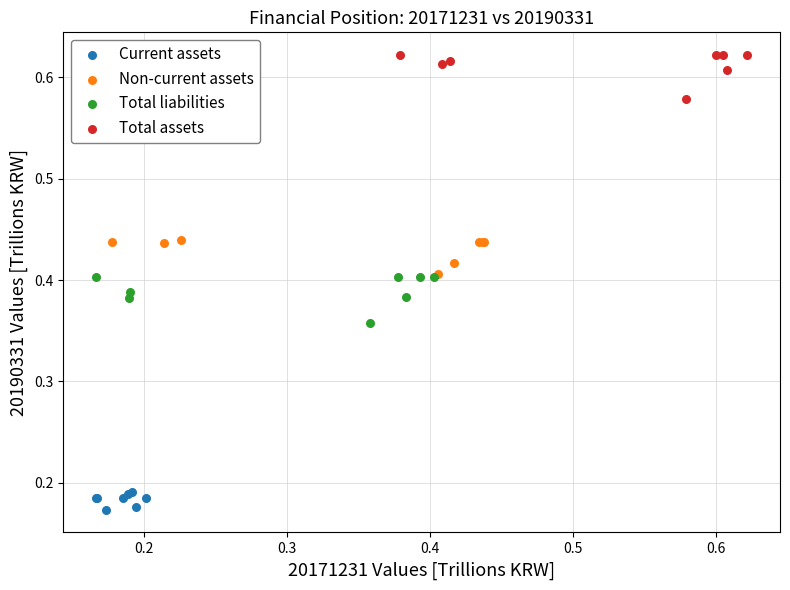

Which series has the widest spread of Y values?

Total liabilities